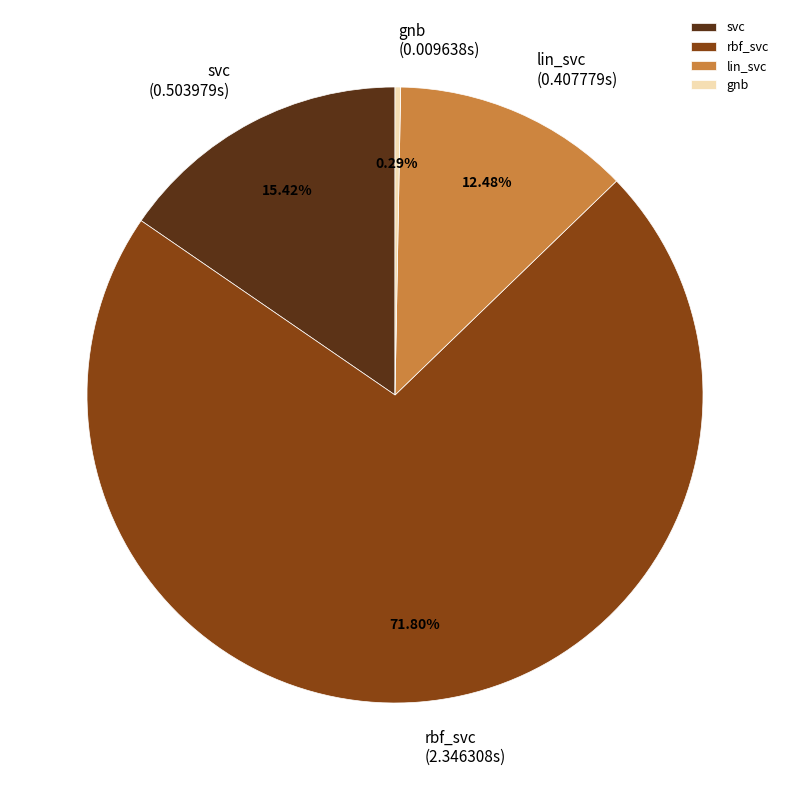

What is the smallest slice in the pie chart?

gnb